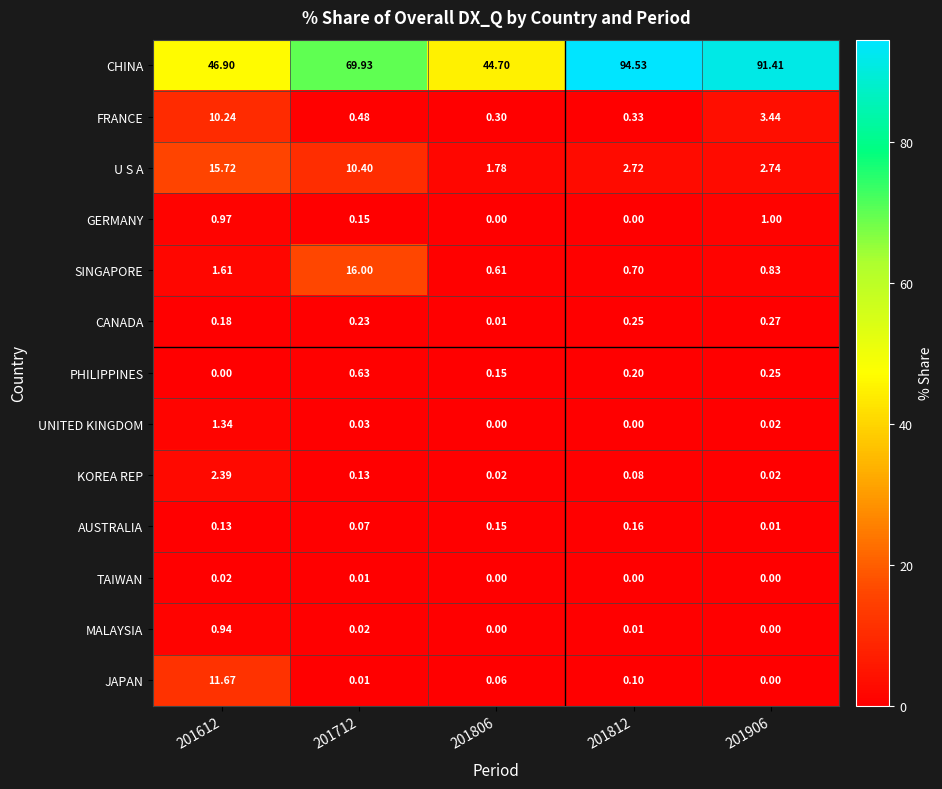

Rank the series by their maximum value, from lowest to highest.

TAIWAN, AUSTRALIA, CANADA, PHILIPPINES, MALAYSIA, GERMANY, UNITED KINGDOM, KOREA REP, FRANCE, JAPAN, U S A, SINGAPORE, CHINA